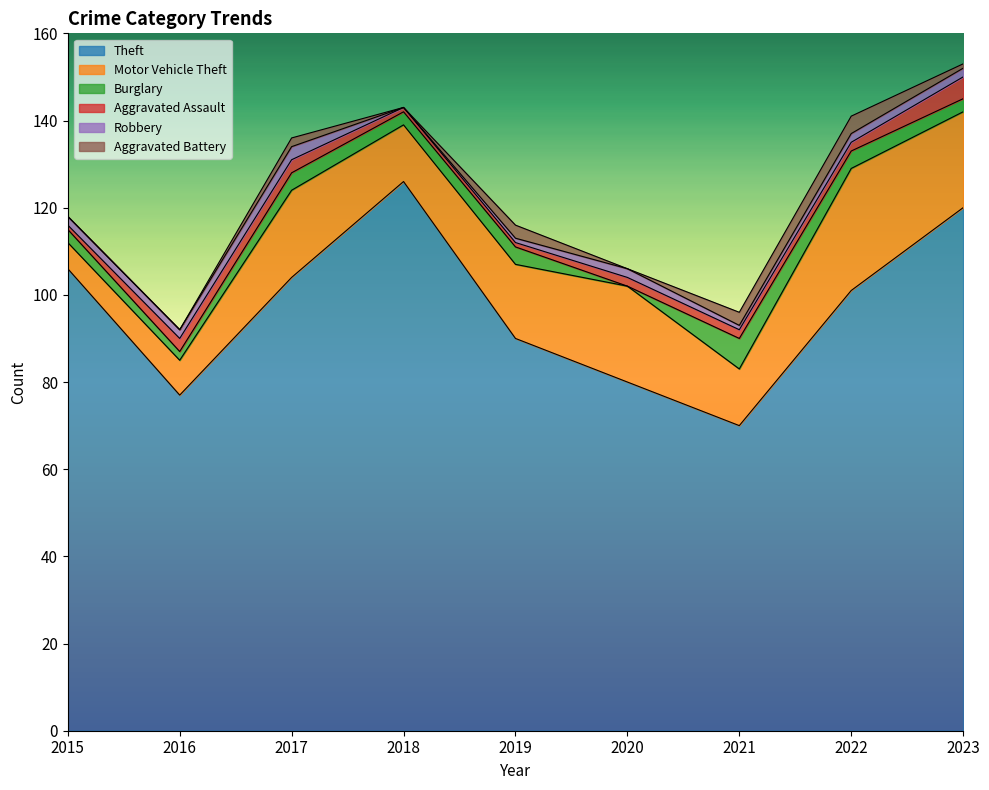

At 2016, list the series in order from largest to smallest.

Theft, Motor Vehicle Theft, Aggravated Assault, Burglary, Robbery, Aggravated Battery